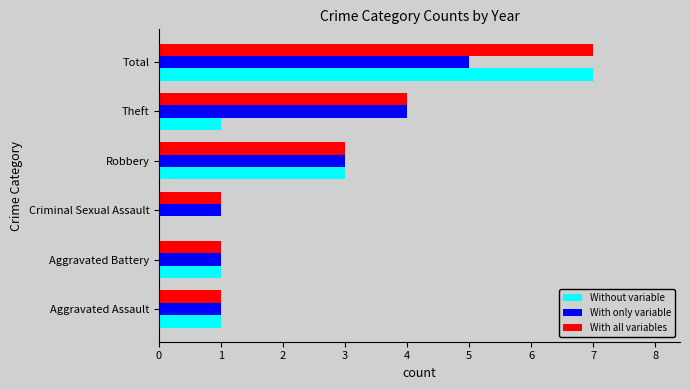

What is the maximum value for With only variable?

5